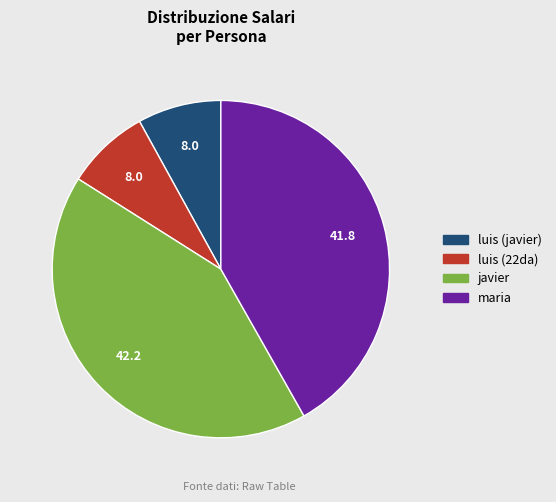

Does any single category account for the majority?

No